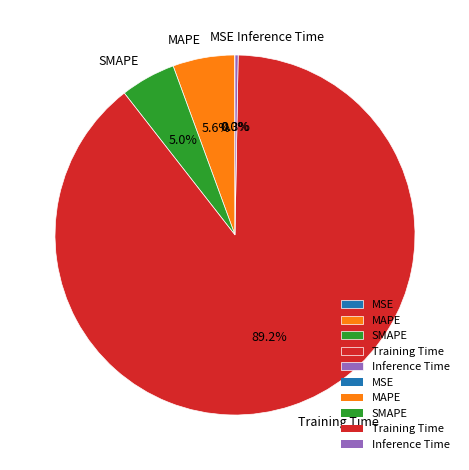

Do MAPE and SMAPE together represent more than half of the pie?

No